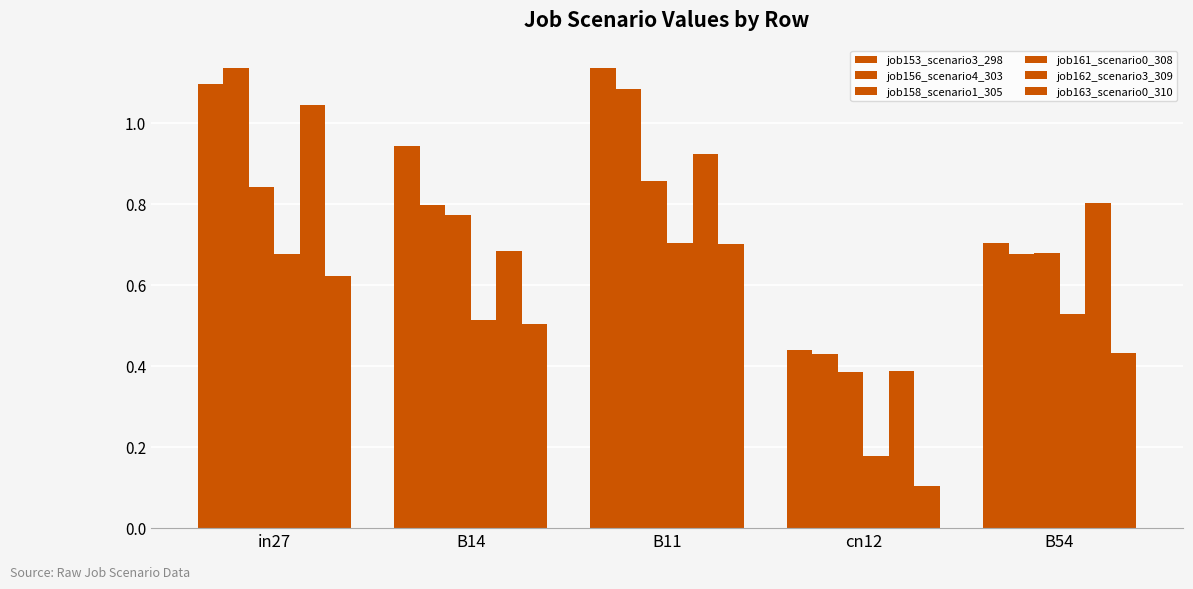

The job162_scenario3_309 series shows 0.4 at in27. True or false?

False